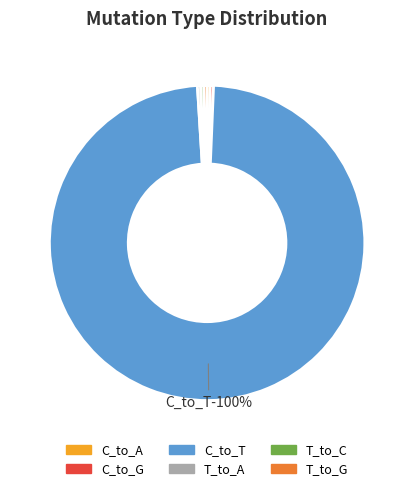

Which category has the smallest portion of the pie?

C_to_A